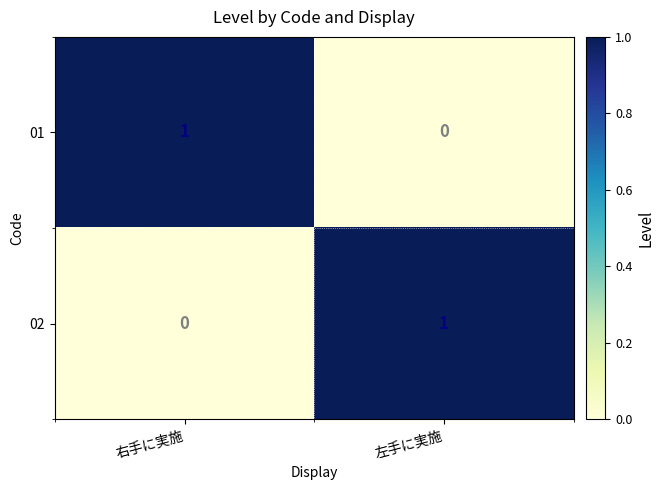

Reading left to right, list all the values displayed in this chart.

01: 1	0
02: 0	1